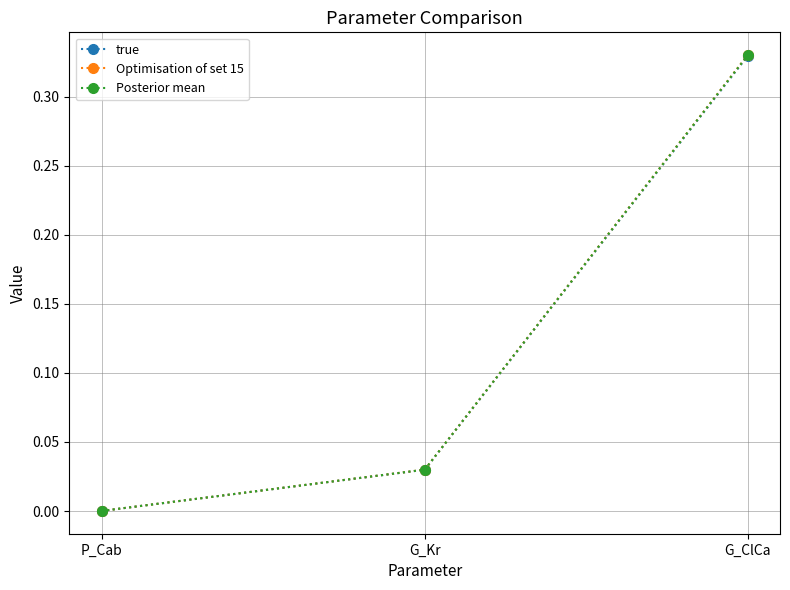

The Posterior mean series shows 0.0 at P_Cab. True or false?

True